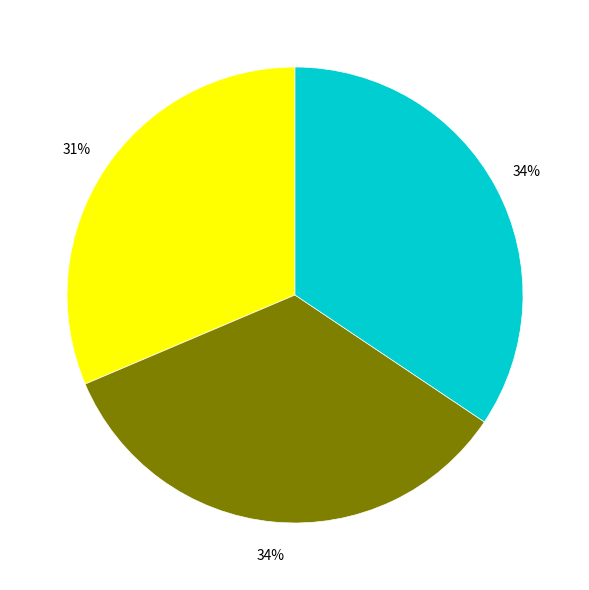

To the nearest percent, what is the difference between the largest and smallest slice percentages?

3%